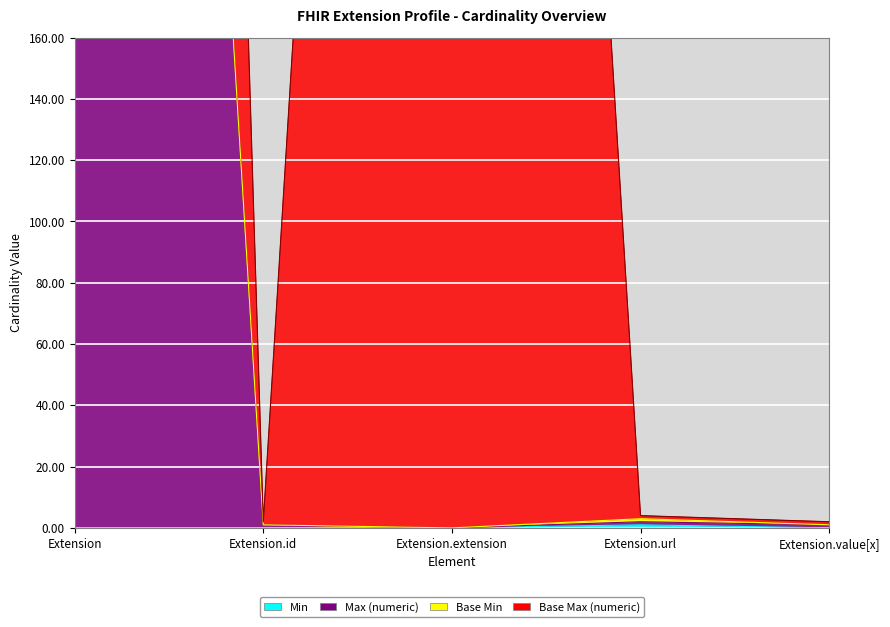

At which category does the chart reach its peak across all series?

Extension